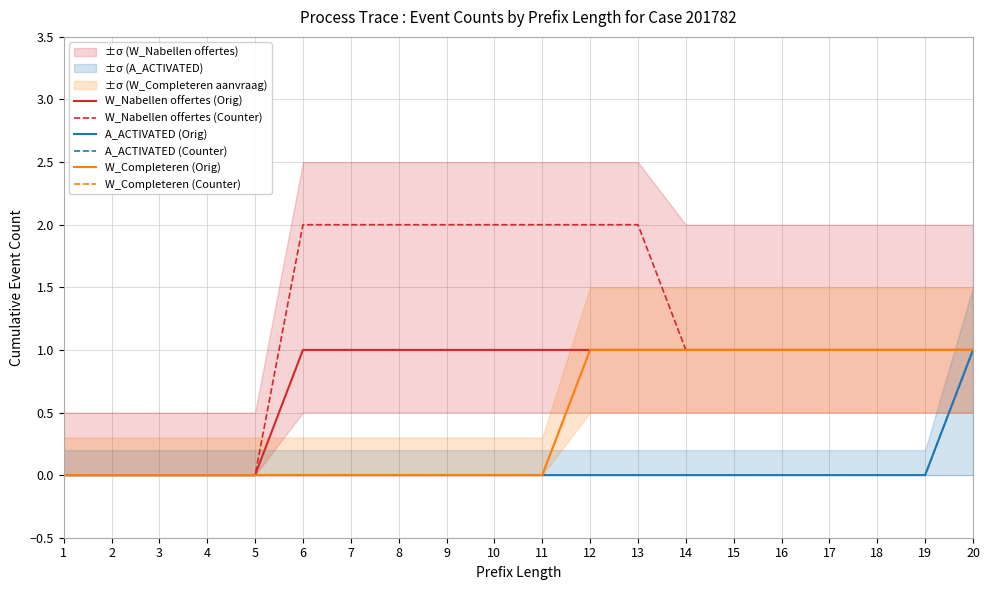

Which has a higher value, 6 or 17?

6